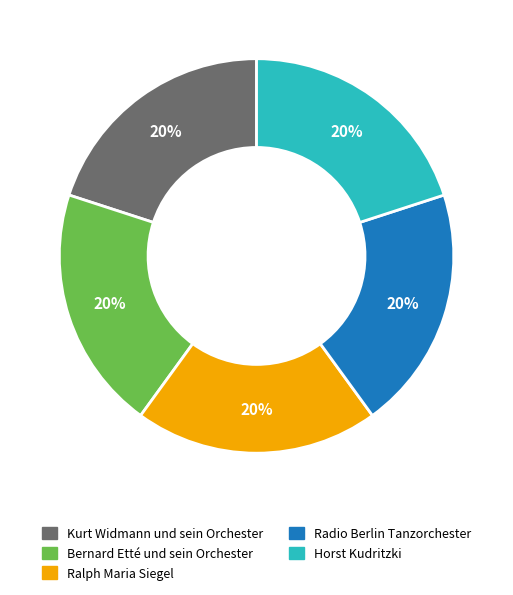

Is Radio Berlin Tanzorchester the majority of the pie?

No